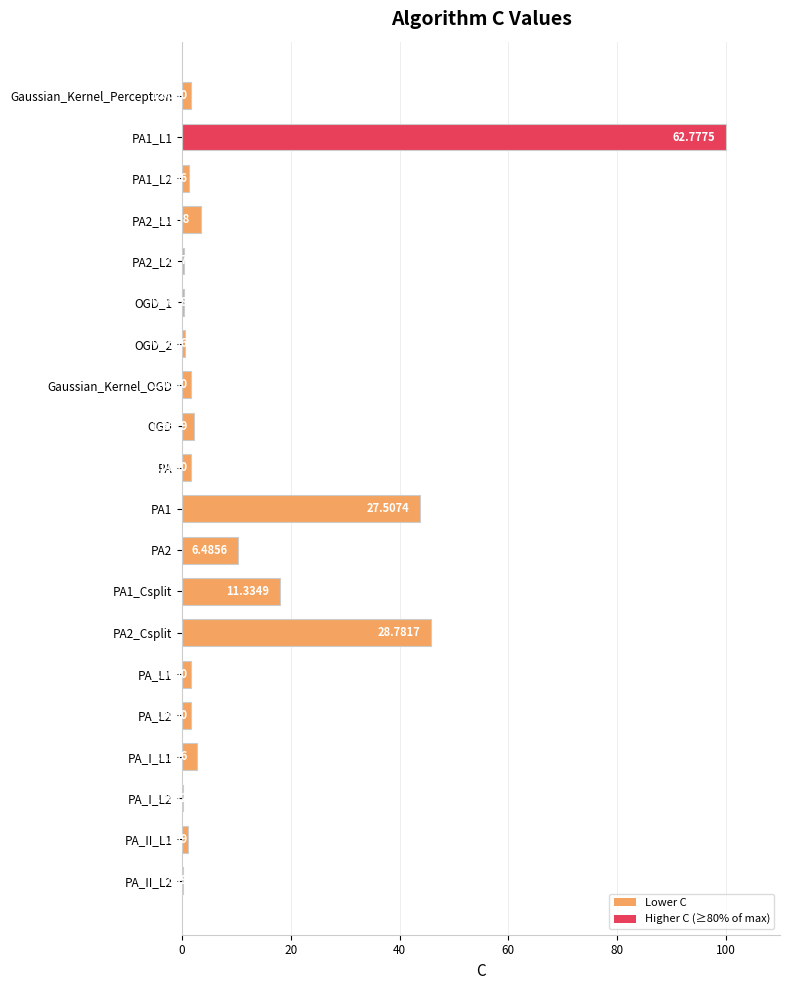

Are the bars horizontal?

Yes